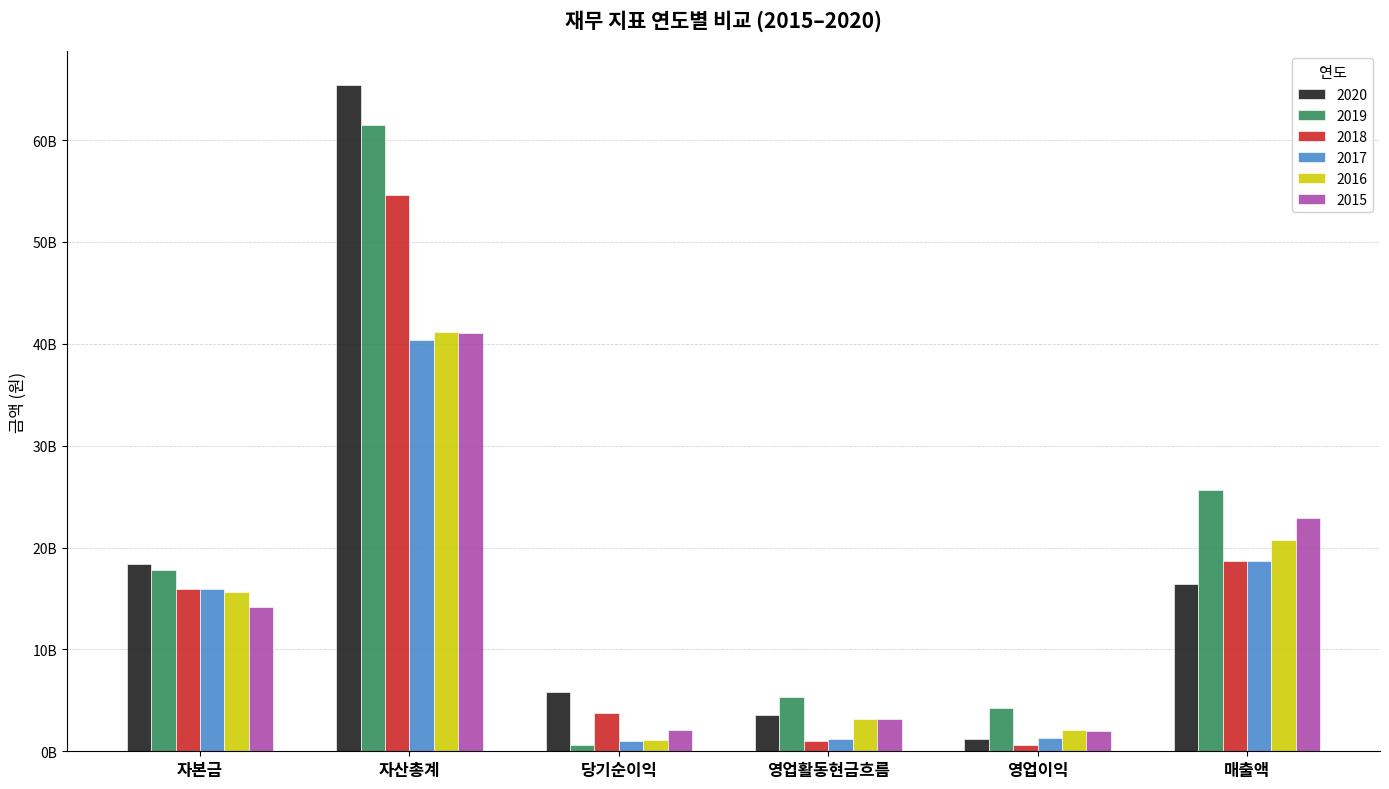

What are all the series names shown in the legend?

2020, 2019, 2018, 2017, 2016, 2015